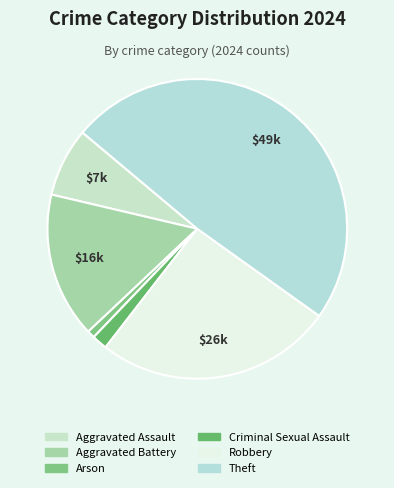

How many slices are in this pie chart?

6